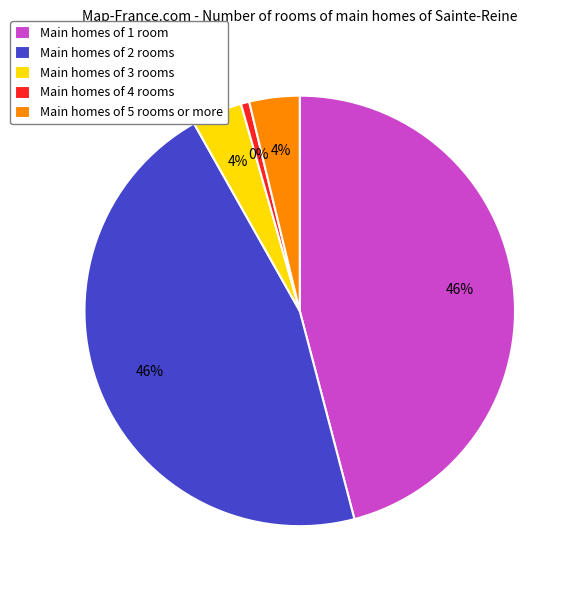

Count the number of slices in the pie.

5